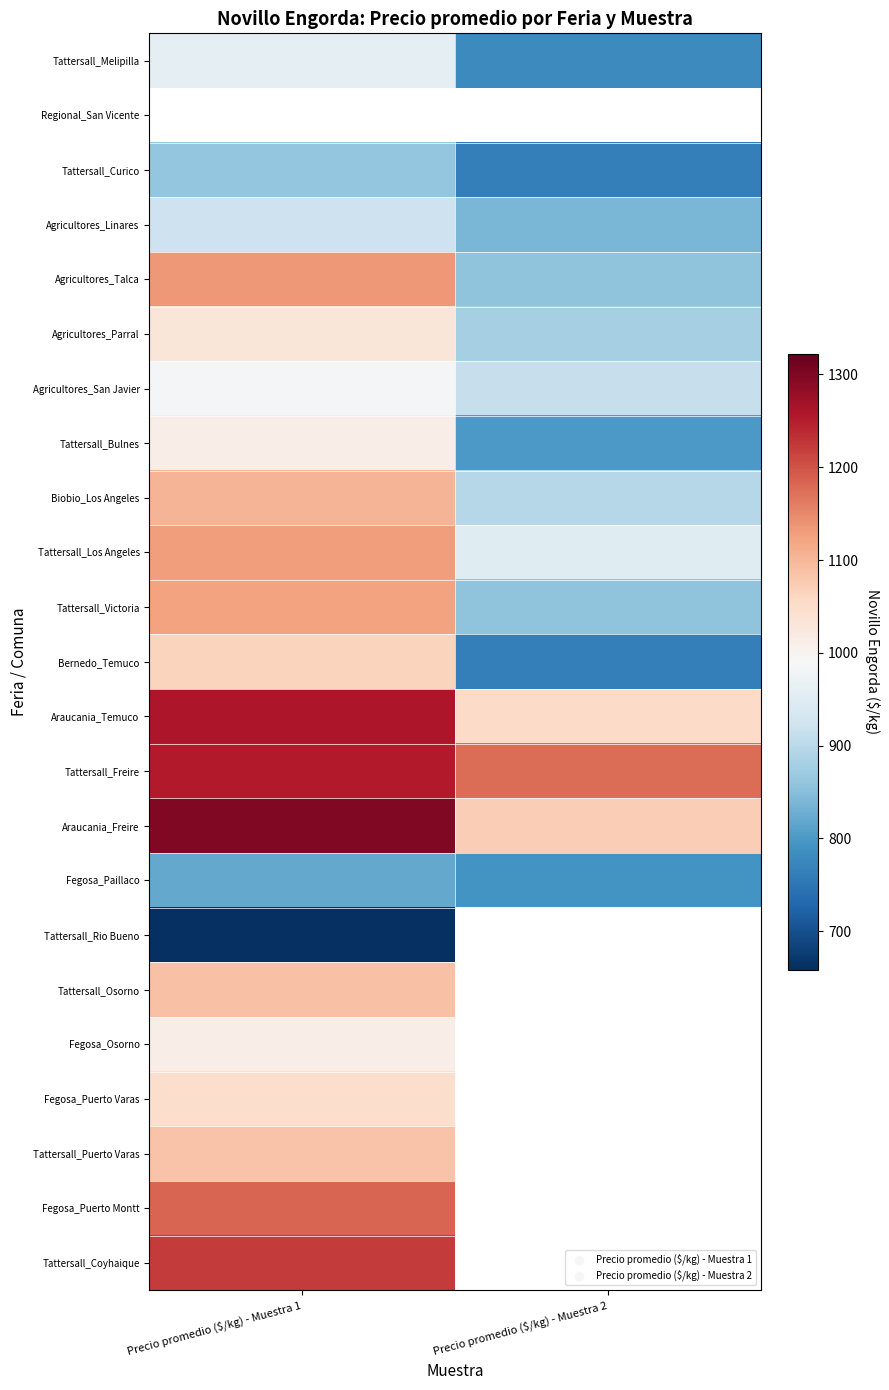

What is the difference between the highest and lowest values at Precio promedio ($/kg) - Muestra 1?

638.1